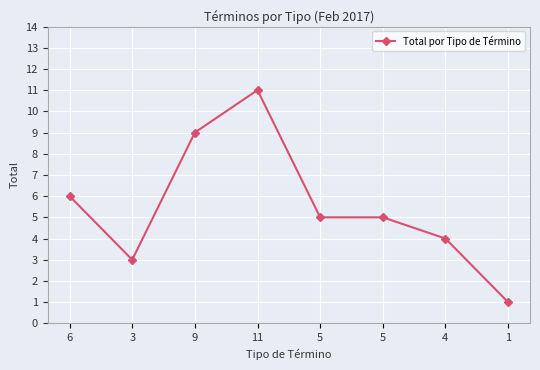

Is this an area chart (filled region under the line)?

No